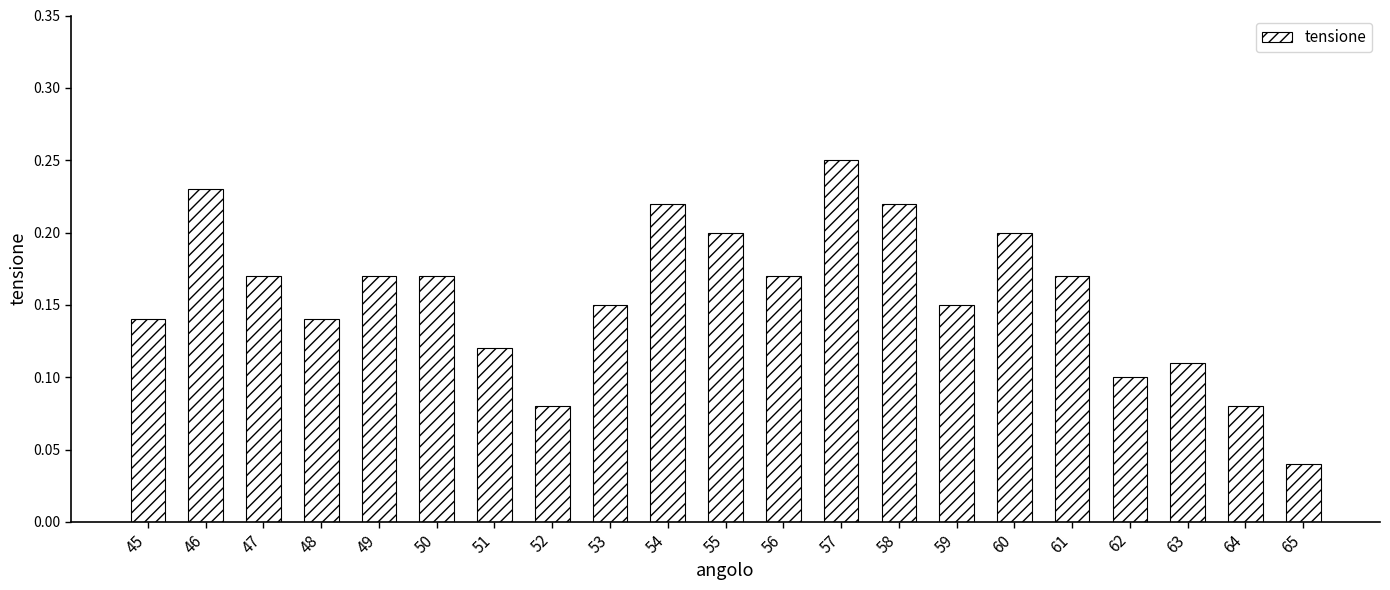

Which category has the highest value across all series?

57